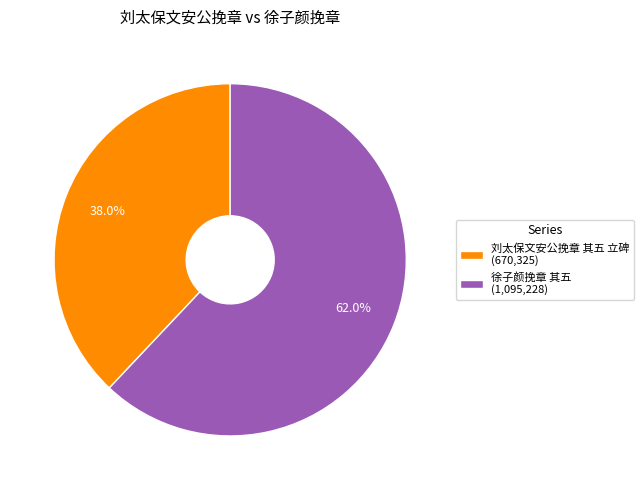

Which has a higher value, 刘太保文安公挽章 其五 立碑 or 徐子颜挽章 其五?

徐子颜挽章 其五